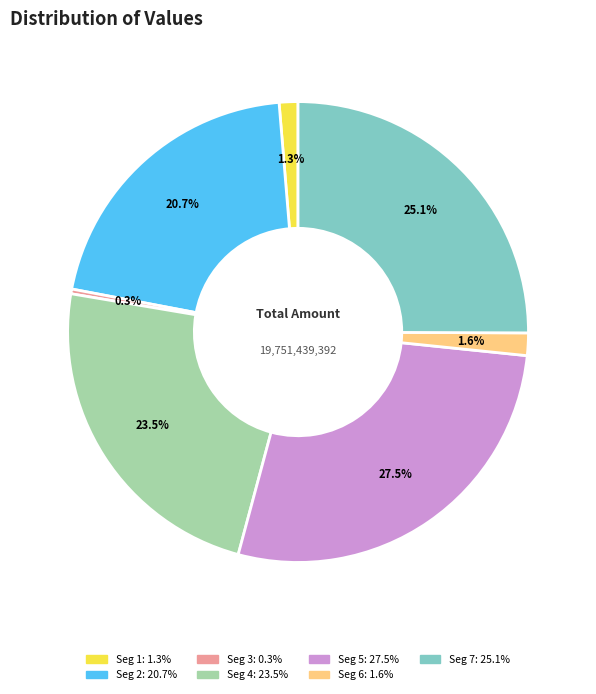

Count the number of slices in the pie.

7